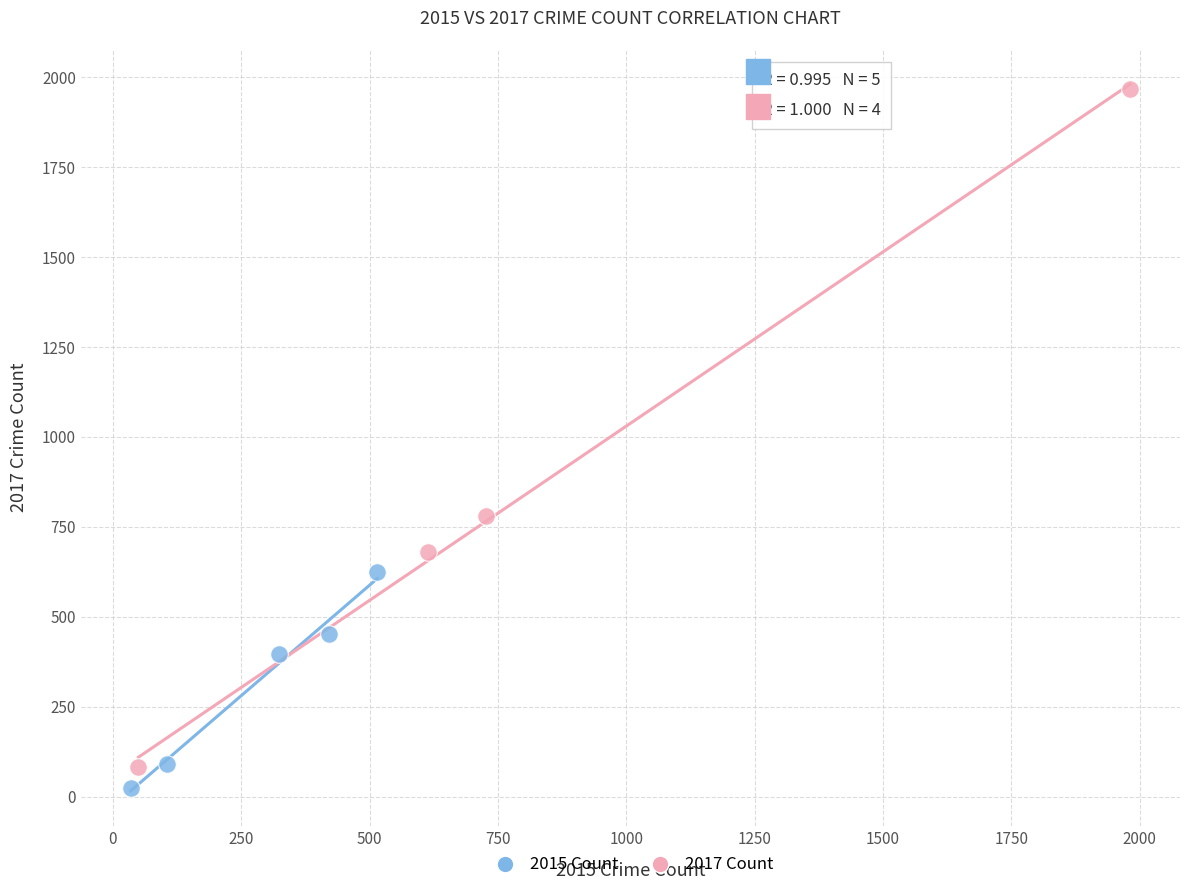

Which series has the widest spread of Y values?

2017 Count